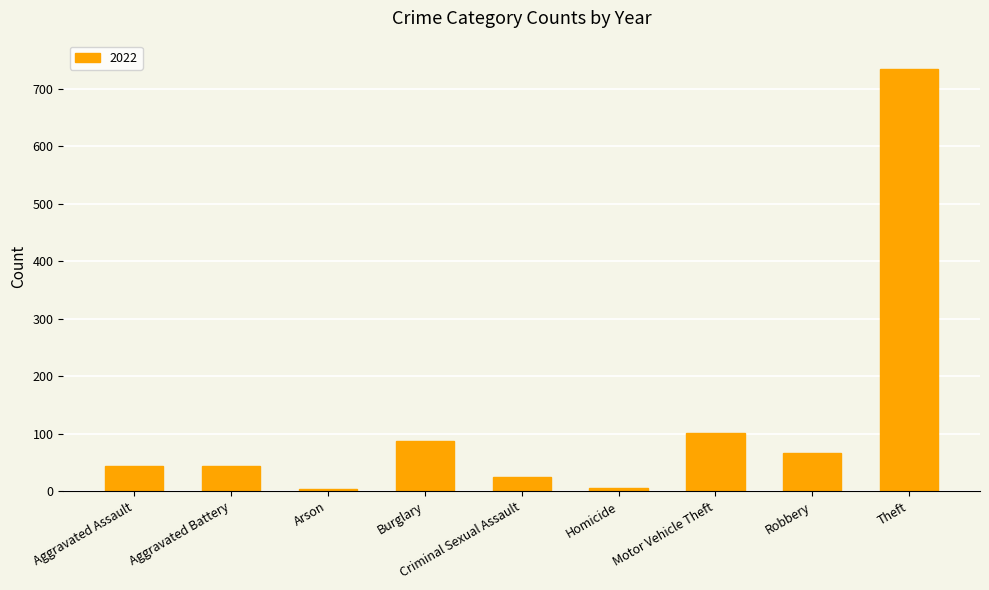

What is the label of the 4th bar from the left?

Burglary